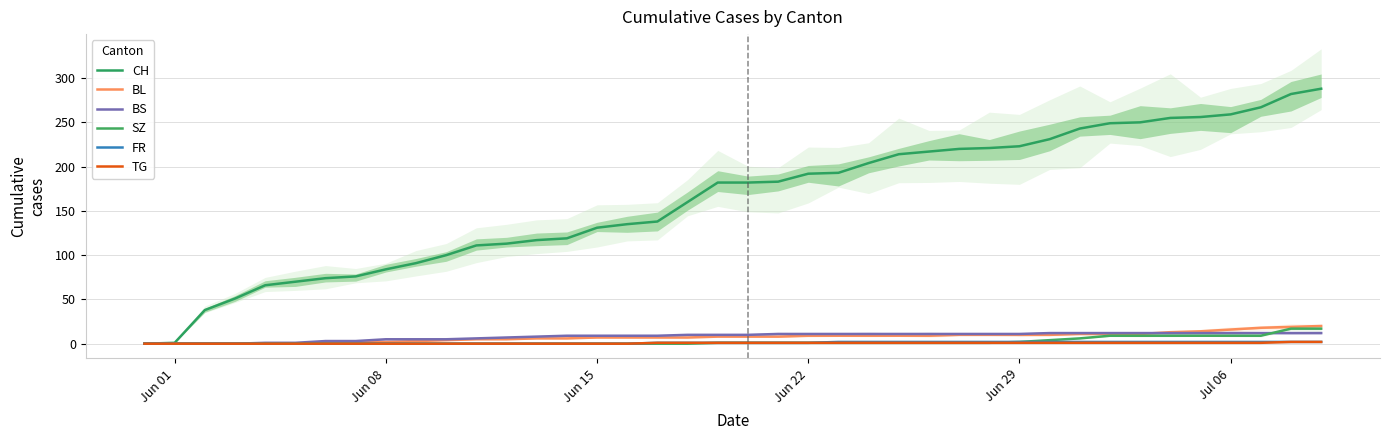

True or false: BL has a value of 10 at 28.

True